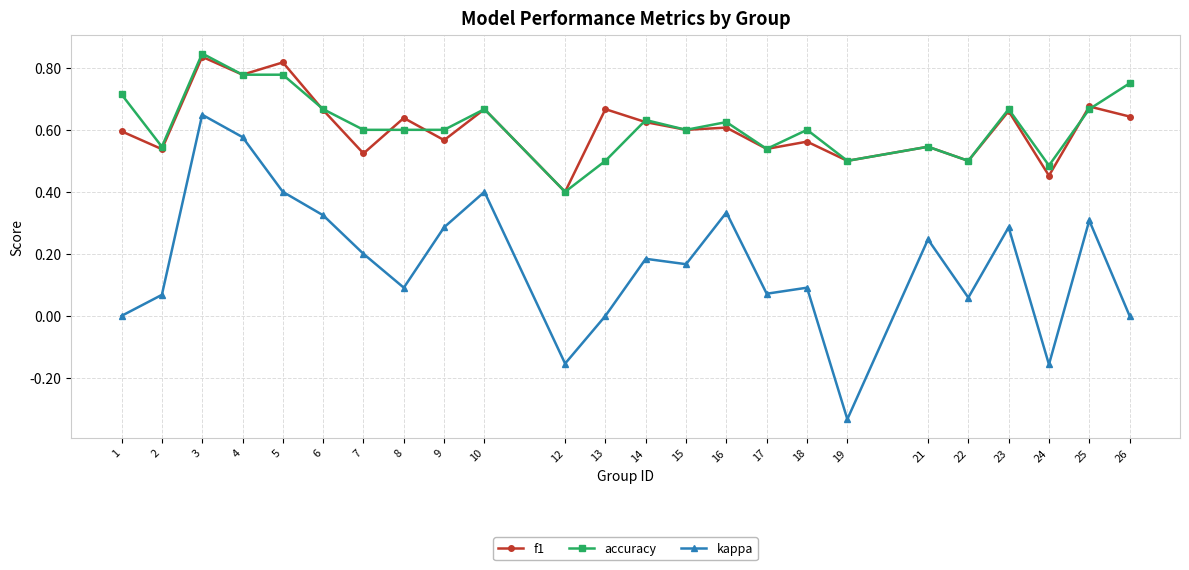

True or false: kappa and f1 cross at least once.

False